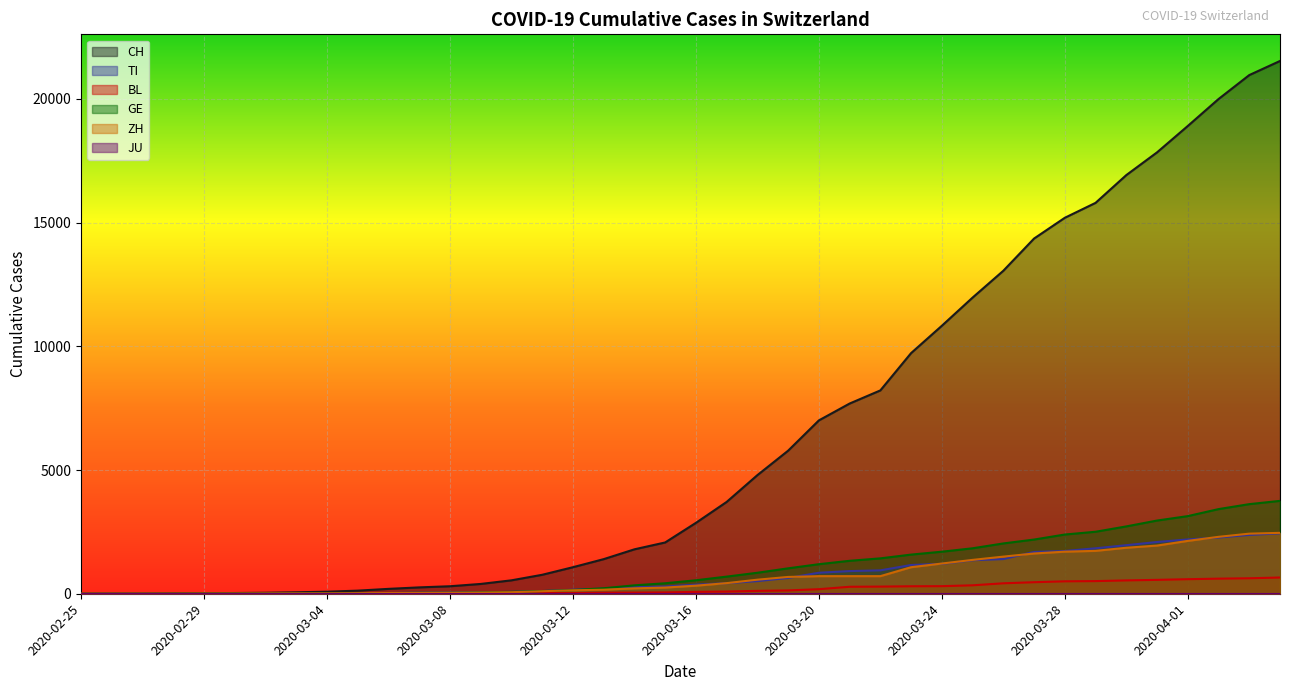

What is the maximum value for CH?

21530